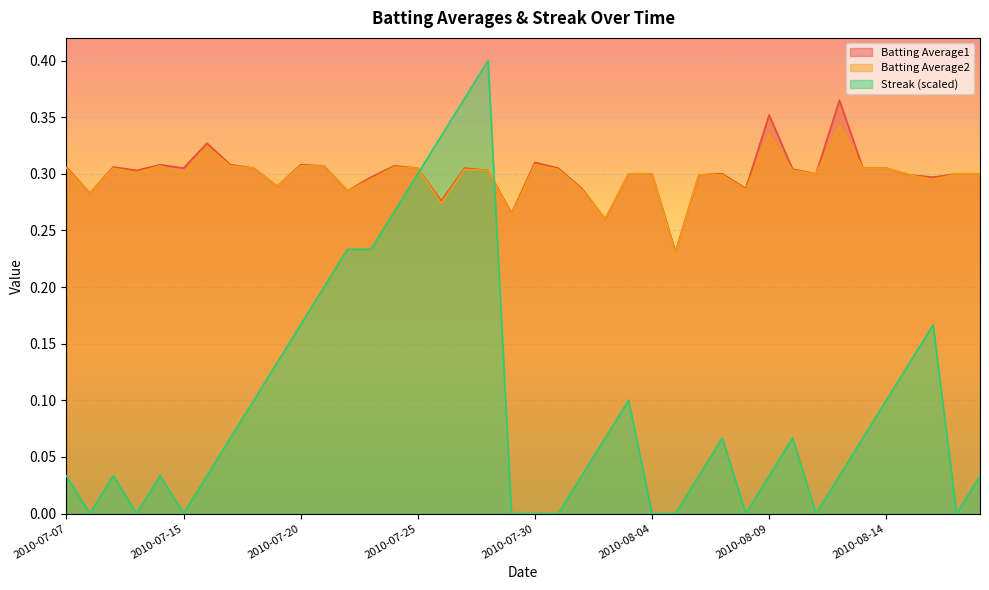

Count the Batting Average2 values in the range 0 to 1.

40